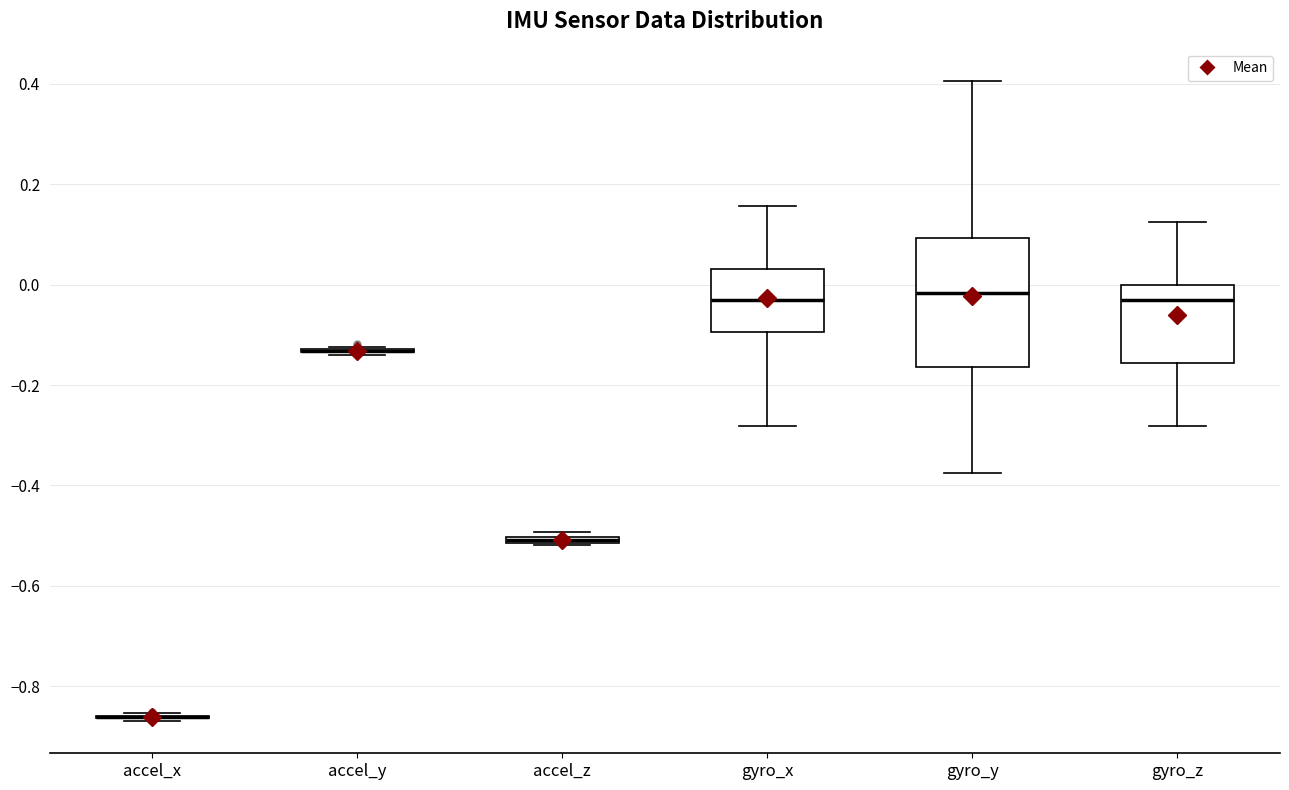

Comparing the boxes themselves (not the whiskers), which one is the tallest?

gyro_y